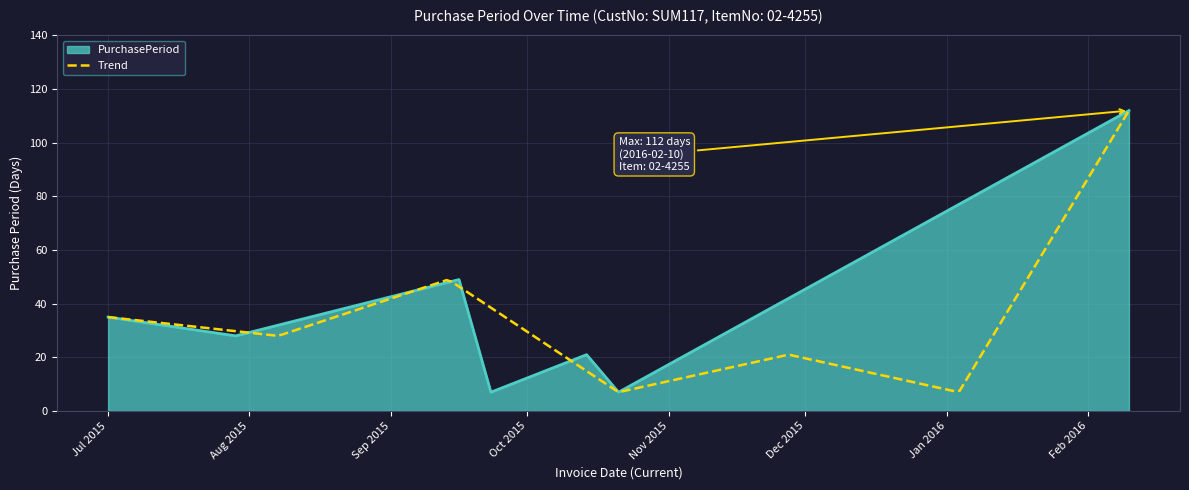

True or false: the data shows 23 at 2015-09-16.

False